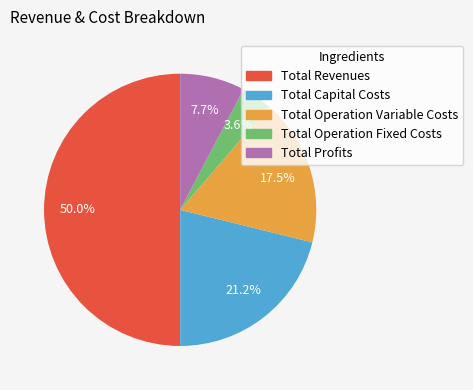

To the nearest percent, what percentage of the pie is Total Operation Fixed Costs?

4%